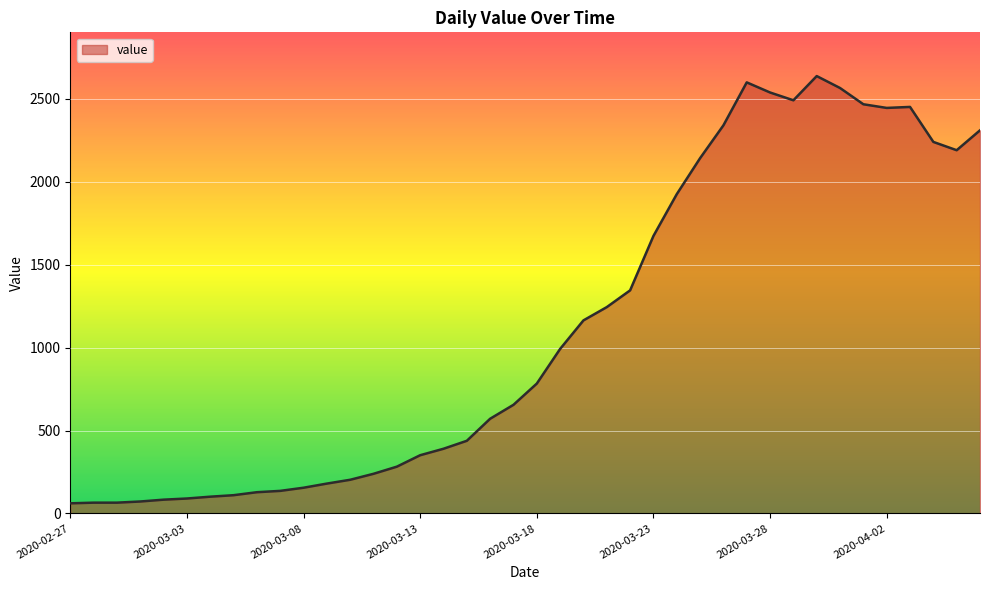

What is the minimum value shown in the chart?

61